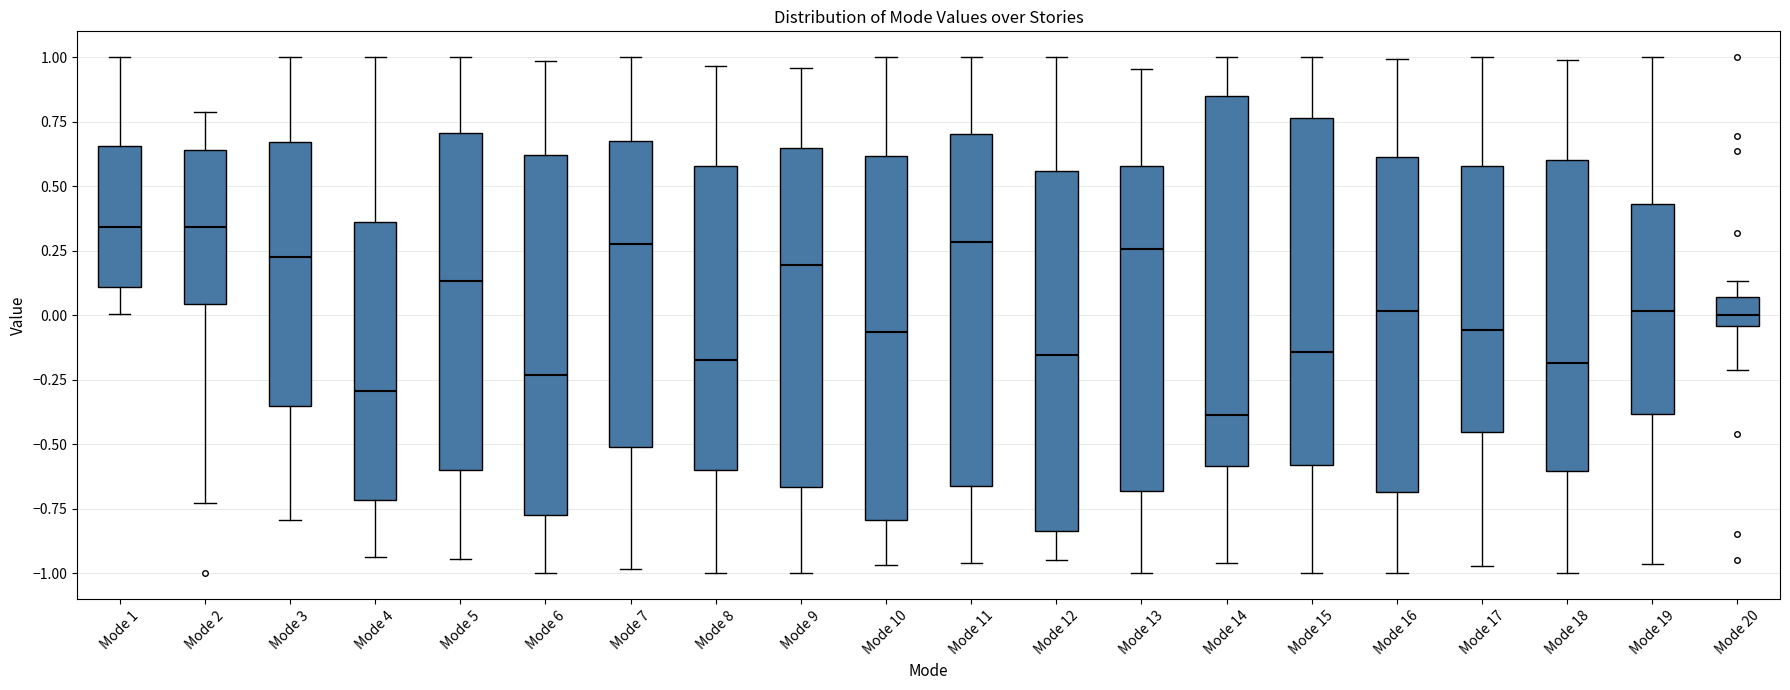

Reading left to right, read every box against the y-axis: the position of its median line, the range the box covers, and the ends of its whiskers. The values are not printed on the chart, so give them approximately, as read against the axis.

Mode 1: median 0.35, box 0.10 to 0.65, whiskers 0.00 to 1.00
Mode 2: median 0.35, box 0.05 to 0.65, whiskers -0.75 to 0.80
Mode 3: median 0.25, box -0.35 to 0.65, whiskers -0.80 to 1.00
Mode 4: median -0.30, box -0.70 to 0.35, whiskers -0.95 to 1.00
Mode 5: median 0.15, box -0.60 to 0.70, whiskers -0.95 to 1.00
Mode 6: median -0.25, box -0.75 to 0.60, whiskers -1.00 to 1.00
Mode 7: median 0.30, box -0.50 to 0.65, whiskers -1.00 to 1.00
Mode 8: median -0.15, box -0.60 to 0.60, whiskers -1.00 to 0.95
Mode 9: median 0.20, box -0.65 to 0.65, whiskers -1.00 to 0.95
Mode 10: median -0.05, box -0.80 to 0.60, whiskers -0.95 to 1.00
Mode 11: median 0.30, box -0.65 to 0.70, whiskers -0.95 to 1.00
Mode 12: median -0.15, box -0.85 to 0.55, whiskers -0.95 to 1.00
Mode 13: median 0.25, box -0.70 to 0.60, whiskers -1.00 to 0.95
Mode 14: median -0.40, box -0.60 to 0.85, whiskers -0.95 to 1.00
Mode 15: median -0.15, box -0.60 to 0.75, whiskers -1.00 to 1.00
Mode 16: median 0.00, box -0.70 to 0.60, whiskers -1.00 to 1.00
Mode 17: median -0.05, box -0.45 to 0.60, whiskers -0.95 to 1.00
Mode 18: median -0.20, box -0.60 to 0.60, whiskers -1.00 to 1.00
Mode 19: median 0.00, box -0.40 to 0.45, whiskers -0.95 to 1.00
Mode 20: median 0.00, box -0.05 to 0.05, whiskers -0.20 to 0.15